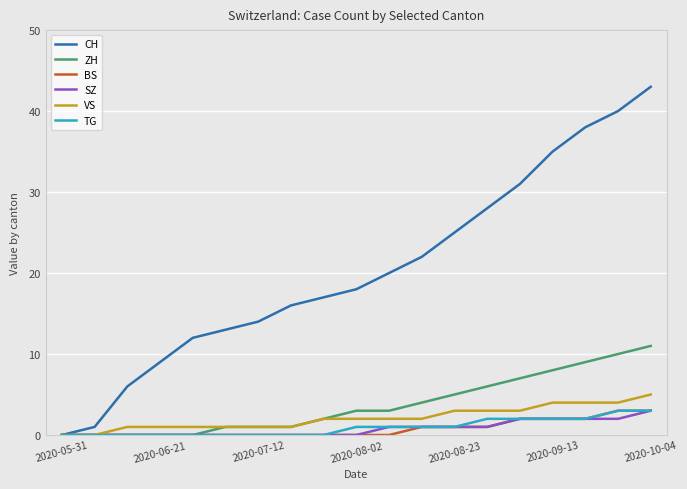

Which series has the largest total across all categories?

CH